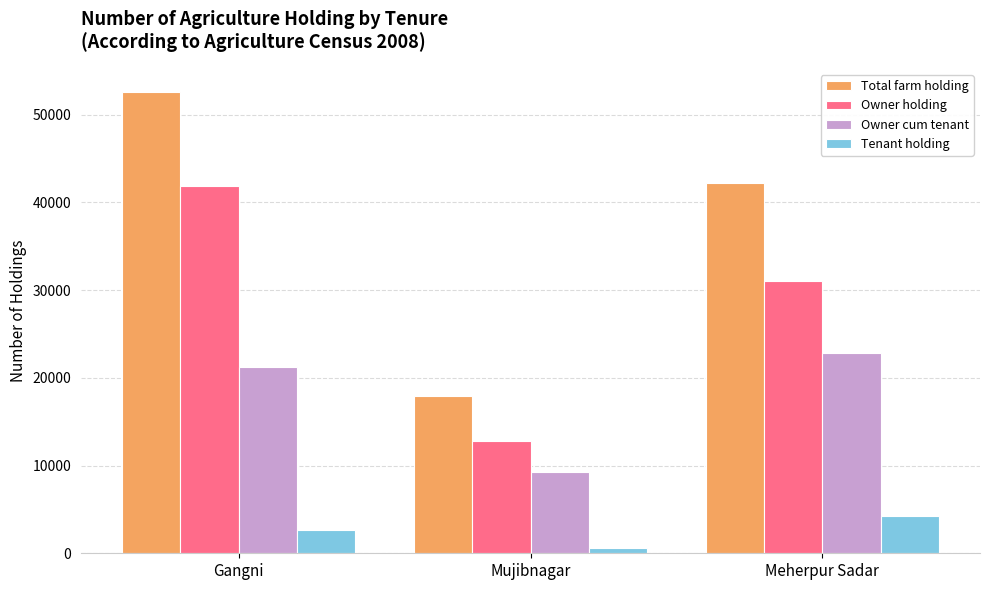

Which series has the largest range (max minus min)?

Total farm holding